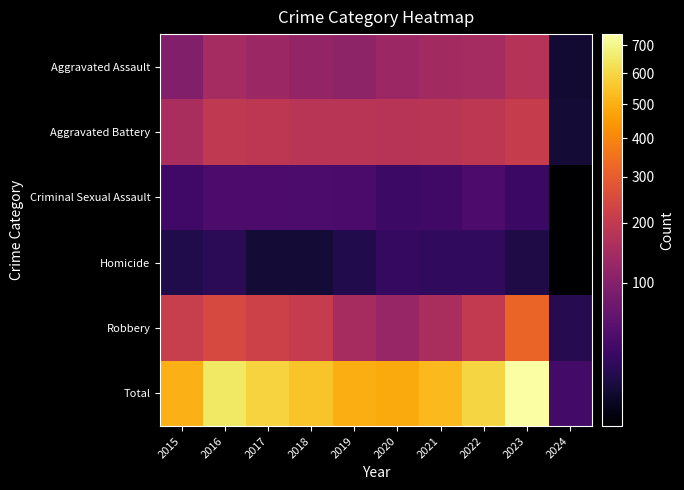

At which category is the sum across all series the highest?

2023